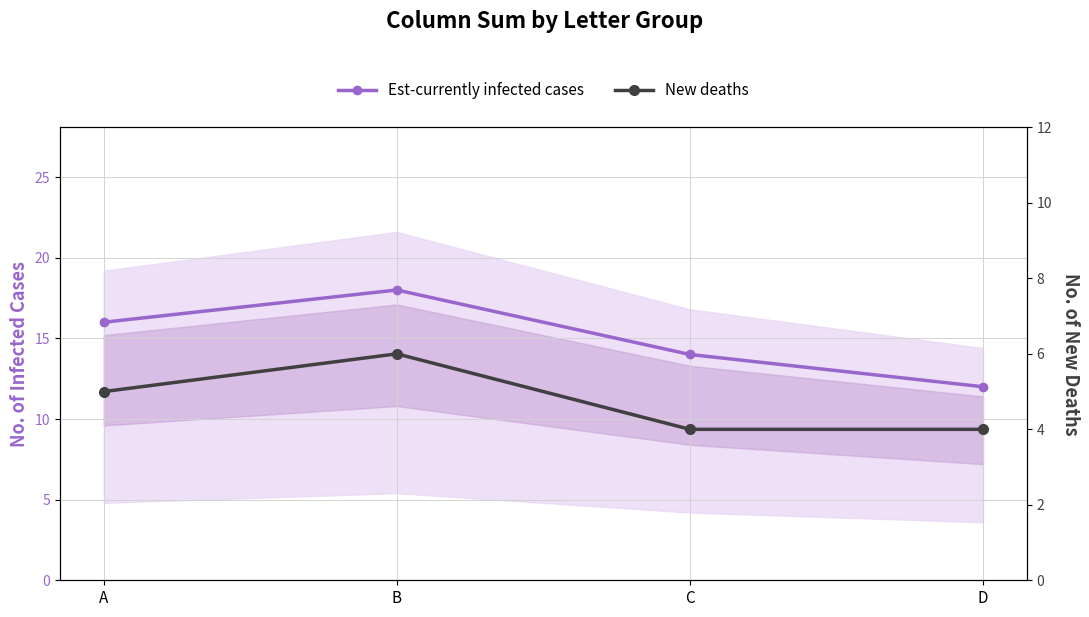

Does the chart have visible grid lines?

Yes